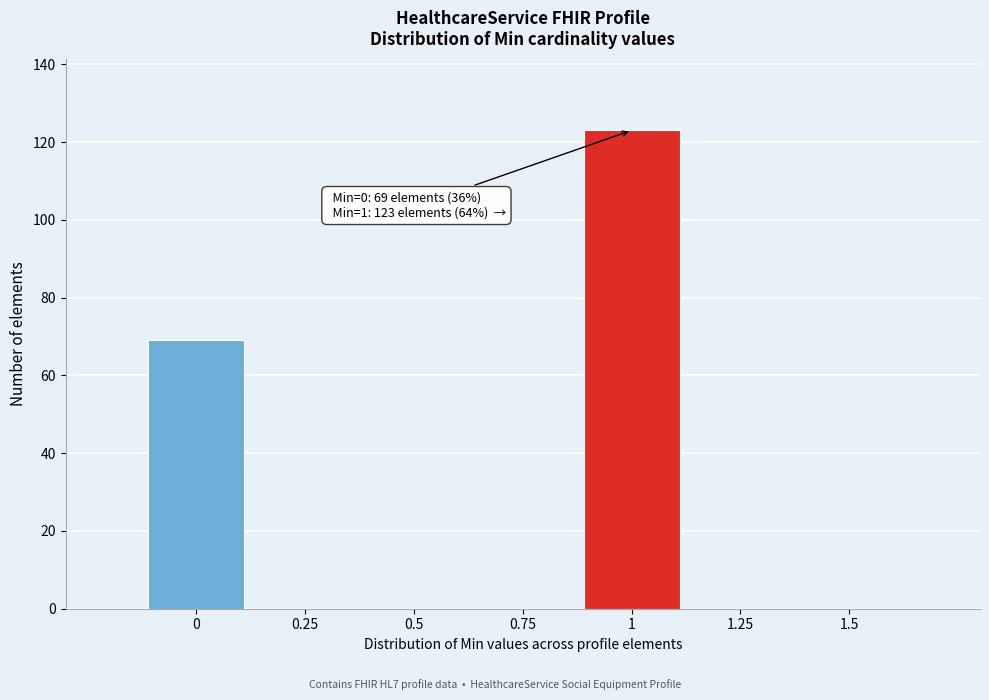

Reading left to right, what are all the values shown in this chart?

0=69	0.25=0	0.5=0	0.75=0	1=123	1.25=0	1.5=0